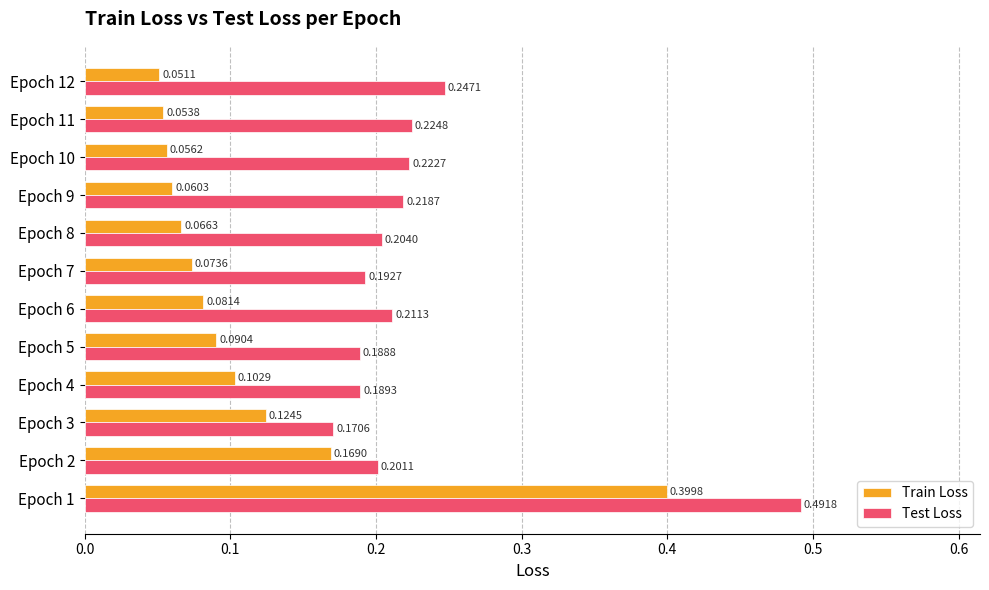

At Epoch 2, list the series in order from smallest to largest.

Train Loss, Test Loss